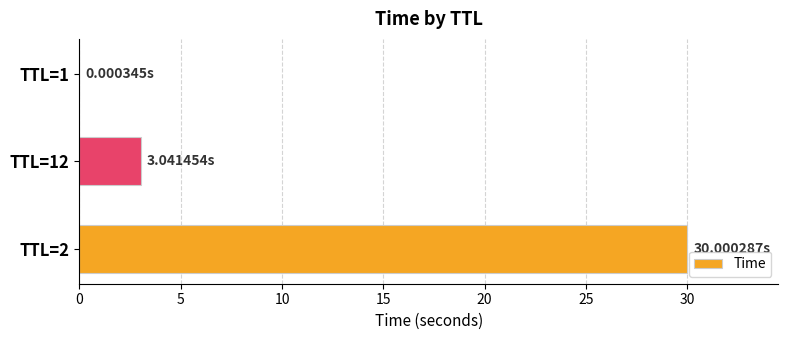

What is the sum of all values?

33.0